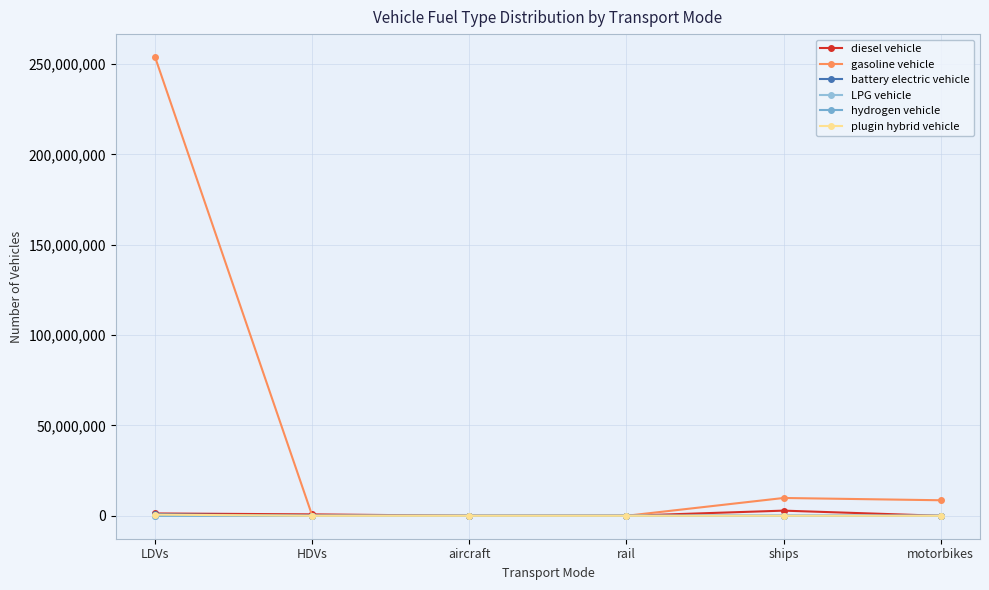

Reading left to right, what are all the values shown in this chart?

diesel vehicle: 1292884.0	786021.4	7149.1	624.1	2850434.9	0.0
gasoline vehicle: 253943824.0	97885.9	0.0	0.0	9854565.4	8596314.0
battery electric vehicle: 872916.0	300.0	0.0	1894.2	0.0	0.0
LPG vehicle: 93051.0	7255.1	0.0	0.0	0.0	0.0
hydrogen vehicle: 6446.0	126.7	0.0	0.0	0.0	0.0
plugin hybrid vehicle: 641434.0	0.0	0.0	0.0	0.0	0.0